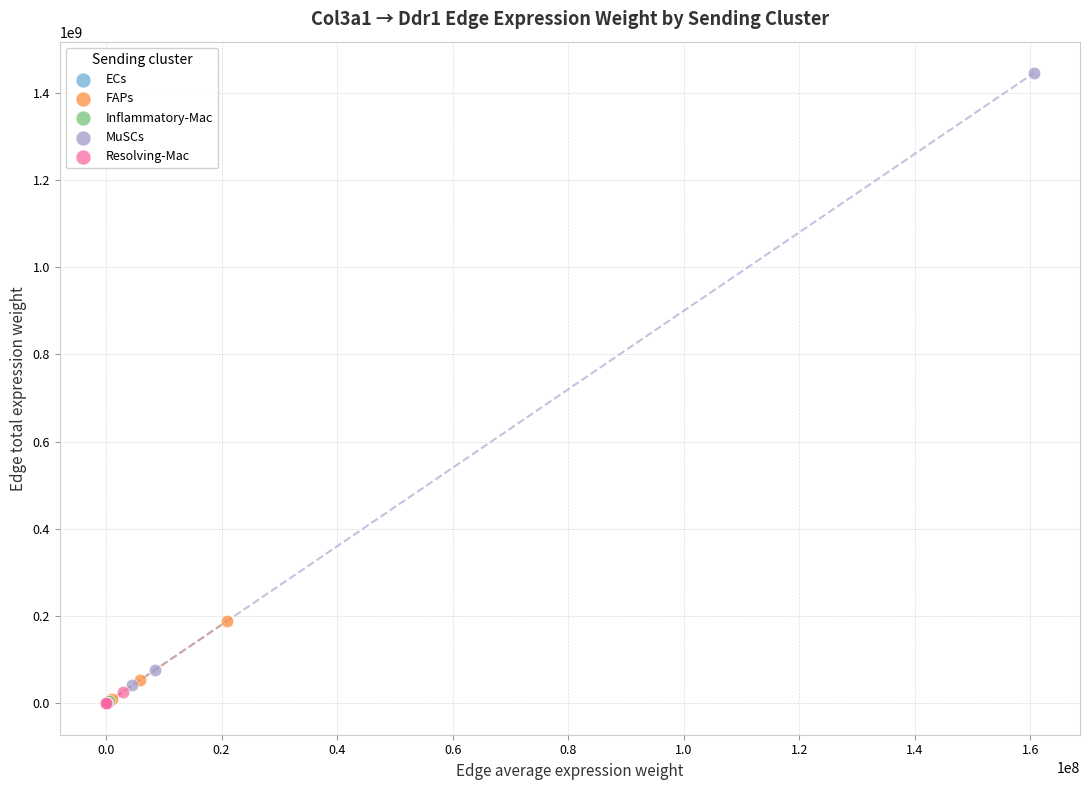

Which series reaches the maximum Y coordinate?

MuSCs